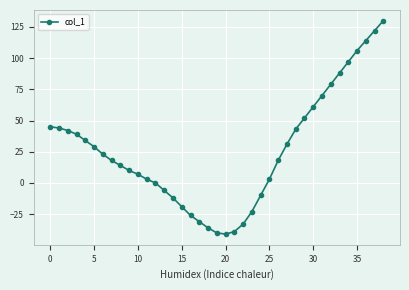

What is the average value?

26